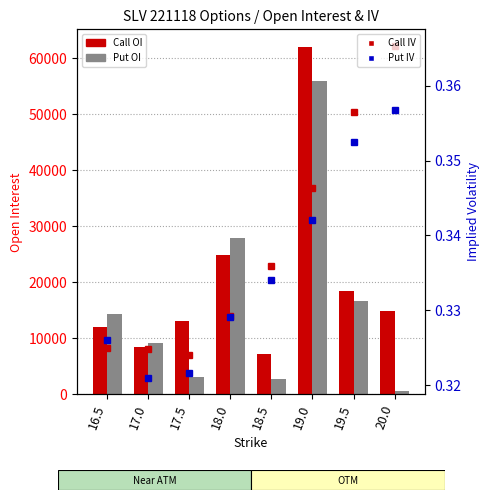

Between 17.5 and 19.0, which is larger?

19.0